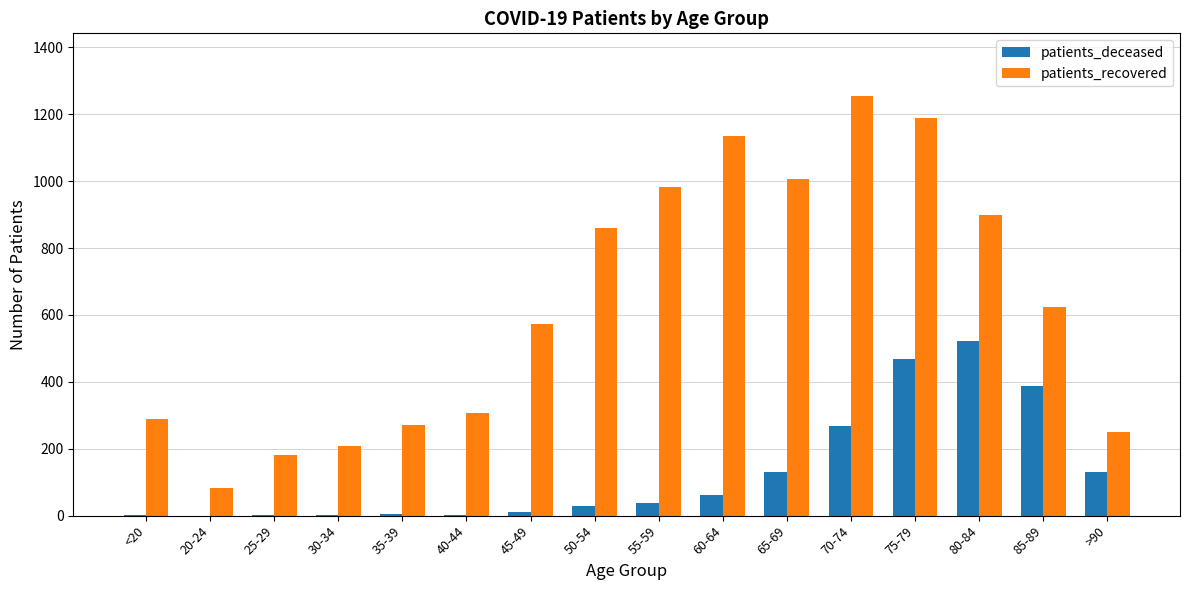

Count the number of data series in this chart.

2